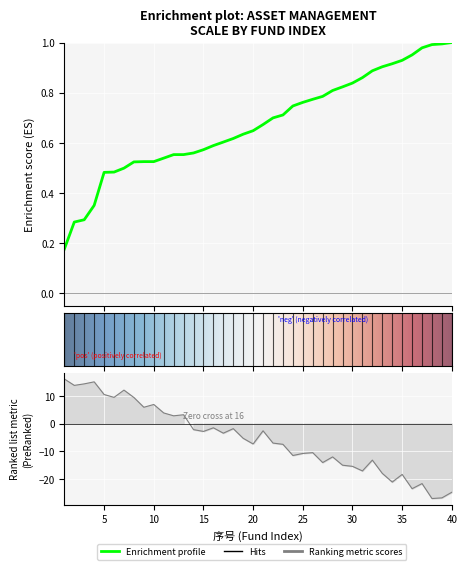

How many points are lower than both their immediate neighbors (excluding endpoints)?

13